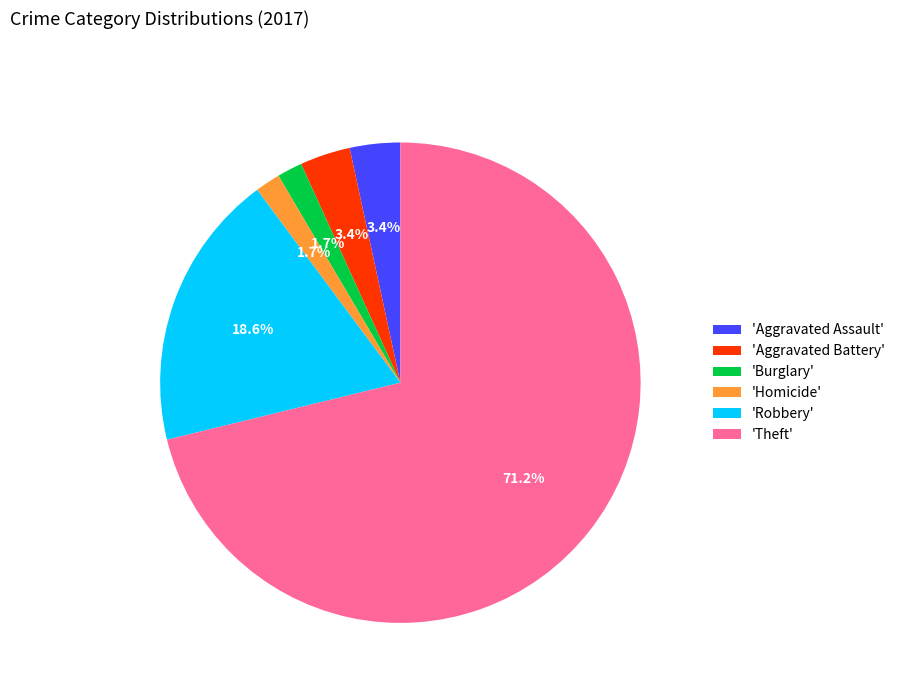

Between 'Aggravated Assault' and 'Robbery', which is larger?

'Robbery'